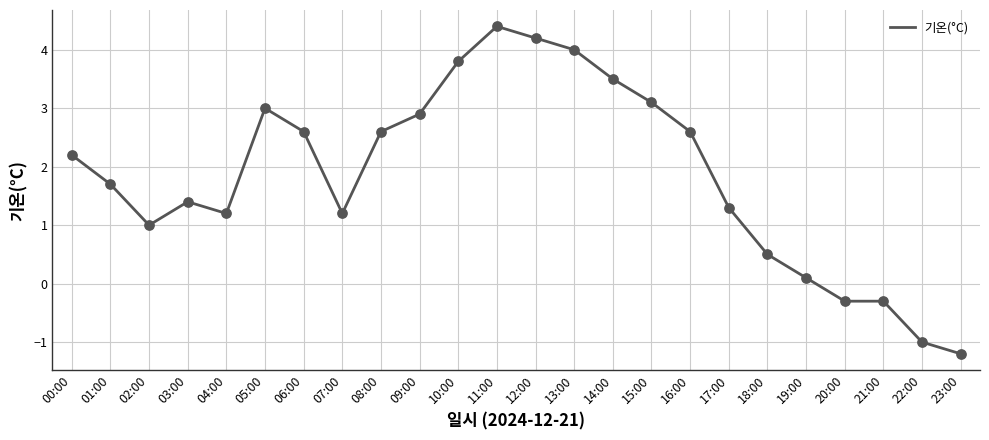

Between 17:00 and 01:00, which is larger?

01:00